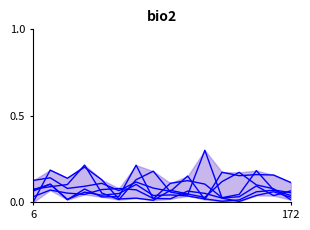

True or false: col_8 has a value of 0.2 at 13.

False